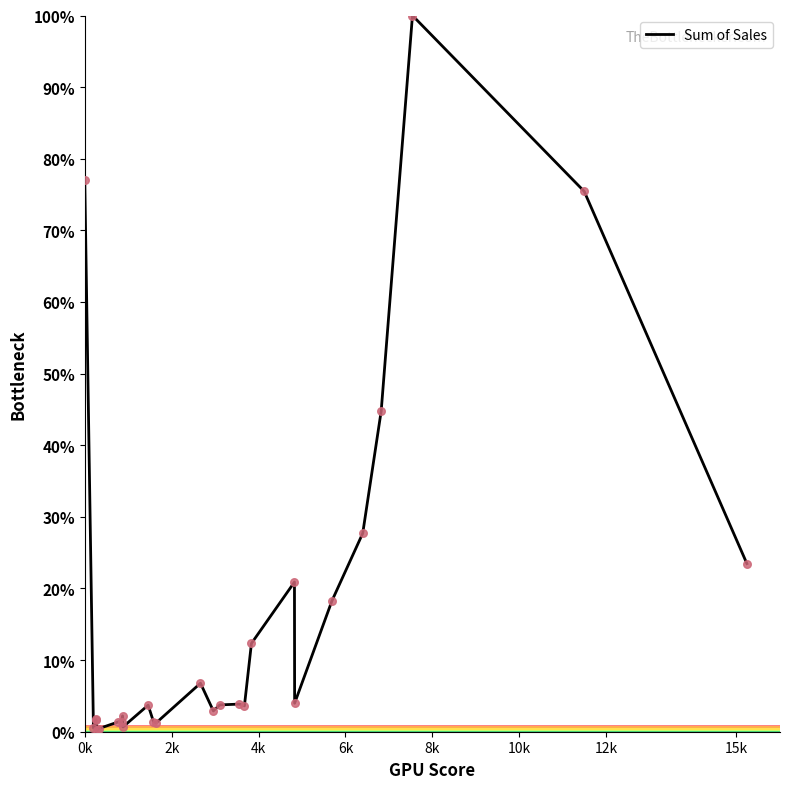

What is the greatest value displayed?

100.0